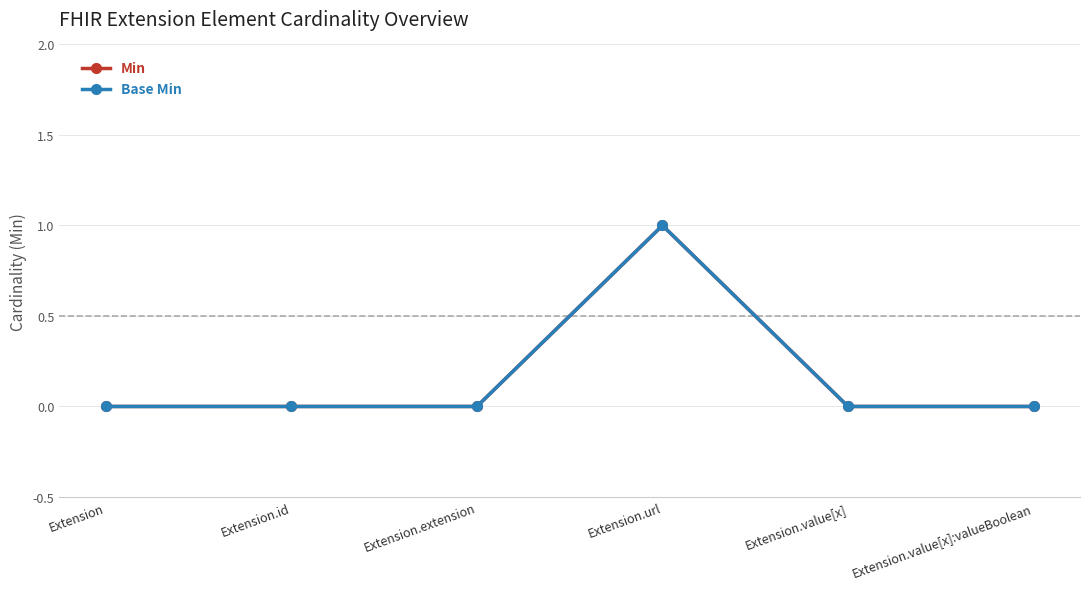

At which category does Min reach its first local peak?

Extension.url